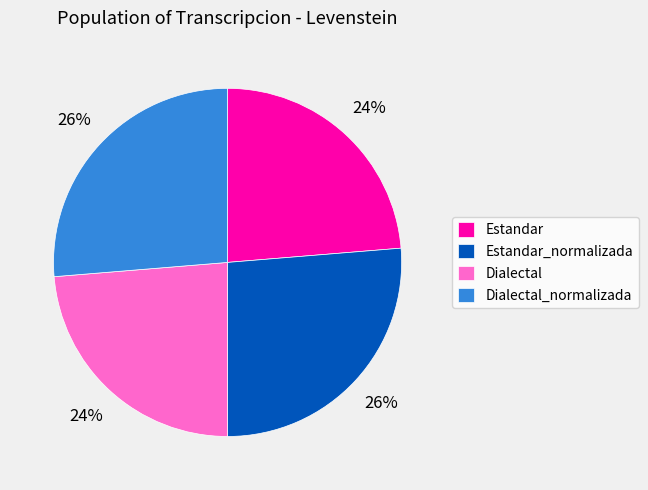

Is the sum of Dialectal and Estandar greater than half?

No